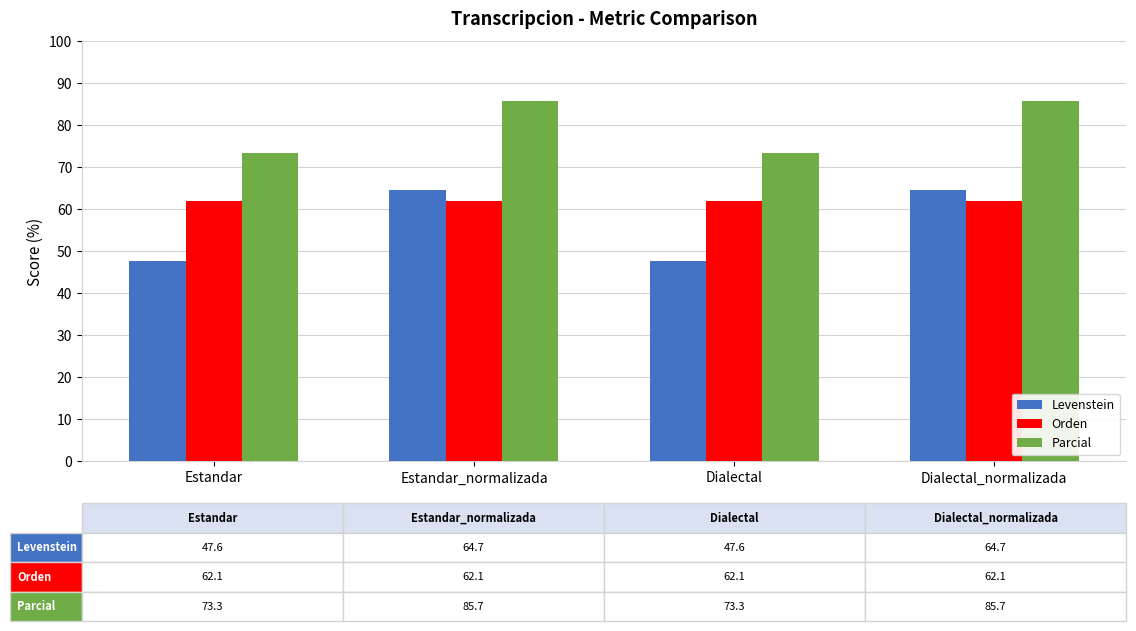

What is the lowest value of the Orden series?

62.1